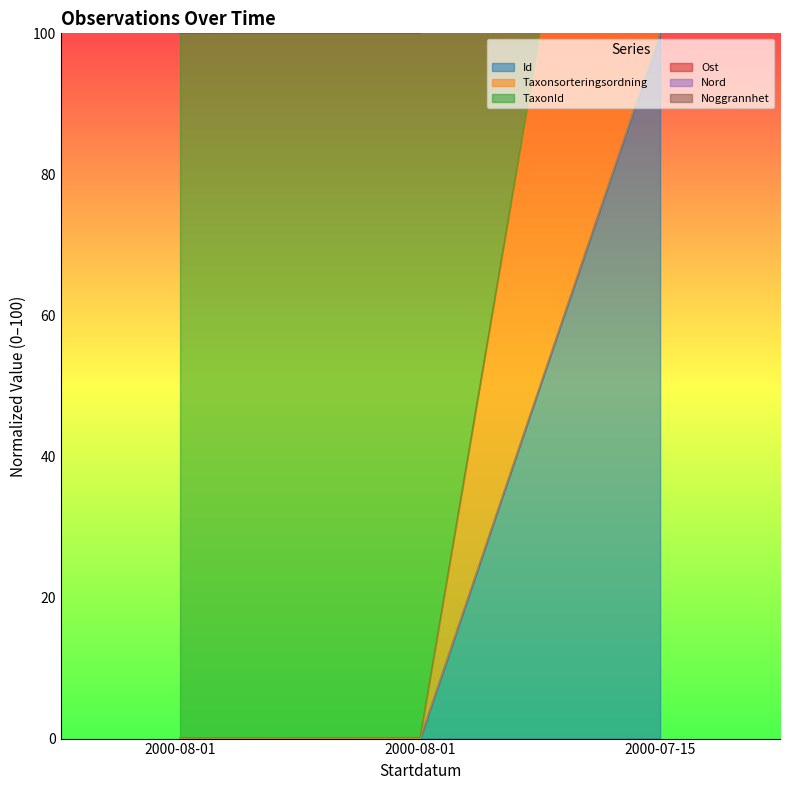

Which category has the lowest value across all series?

2000-08-01